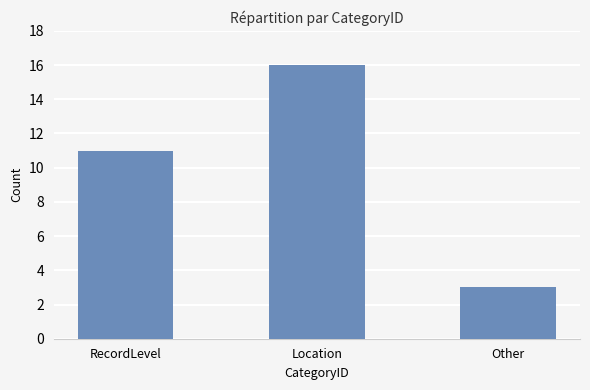

Which category has the highest value across all series?

Location